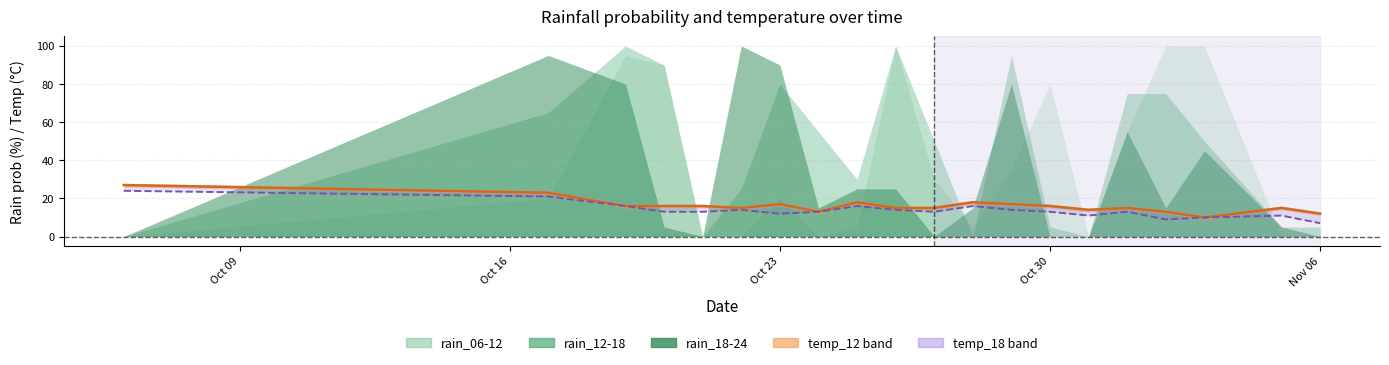

Does the chart have visible grid lines?

Yes